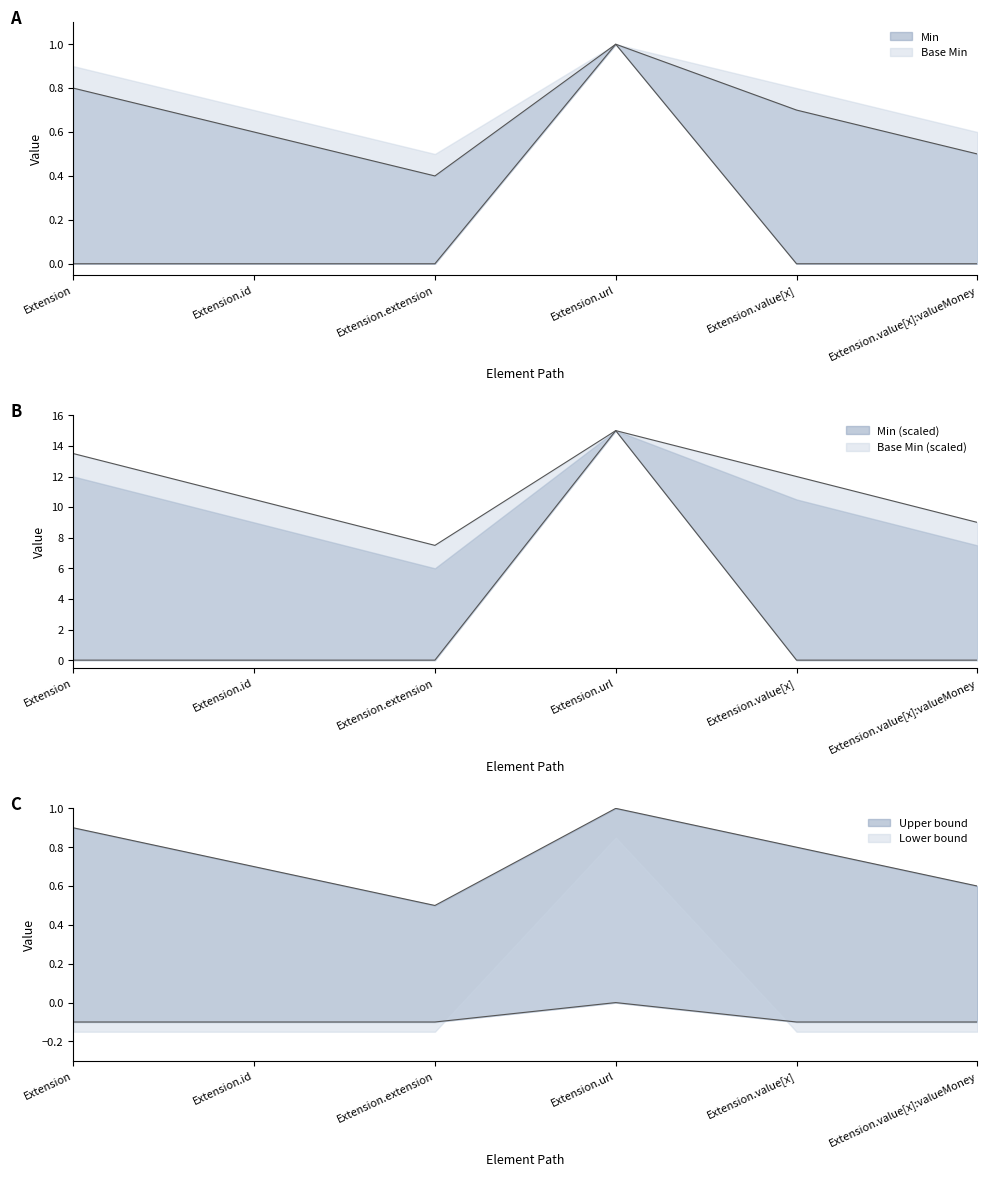

How many data points does each series have?

6